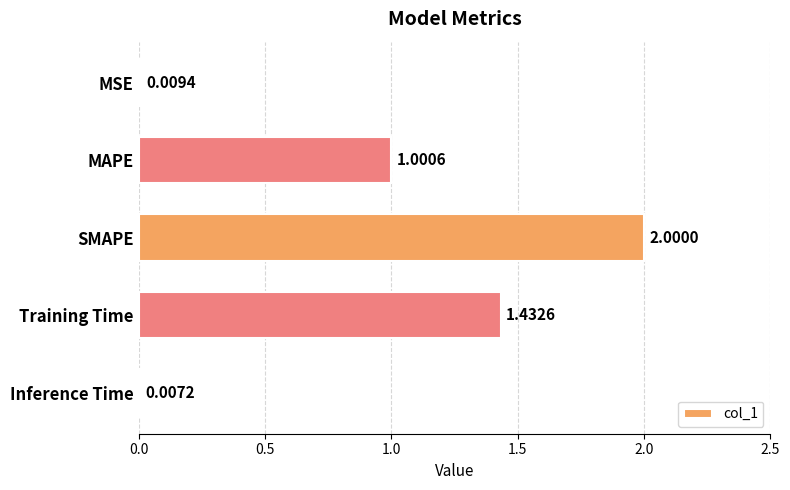

Between Training Time and Inference Time, which is larger?

Training Time